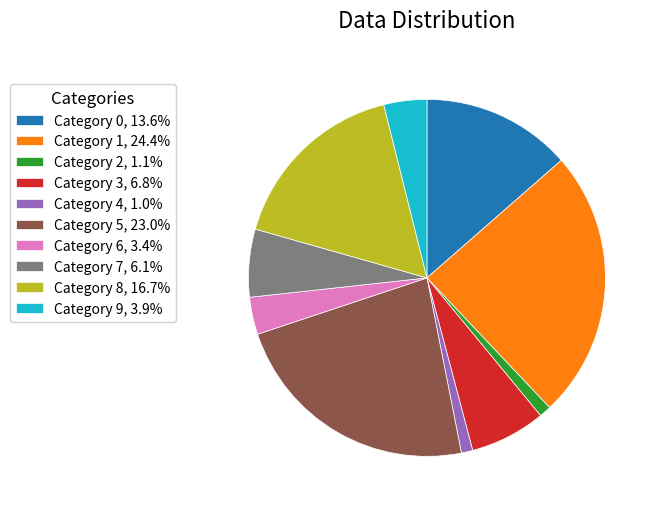

What is the ratio of the value at Category 4, 1.0% to the value at Category 6, 3.4%?

0.3